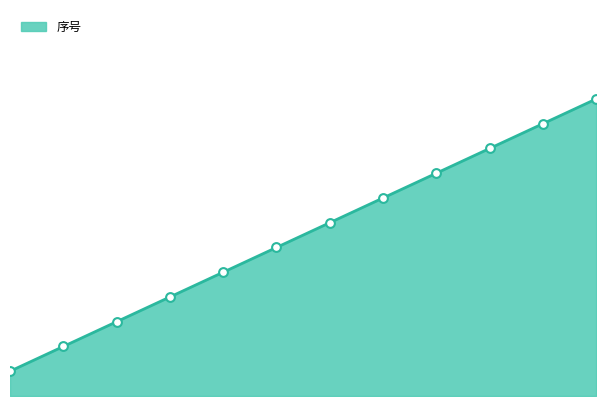

Does the chart have visible grid lines?

No